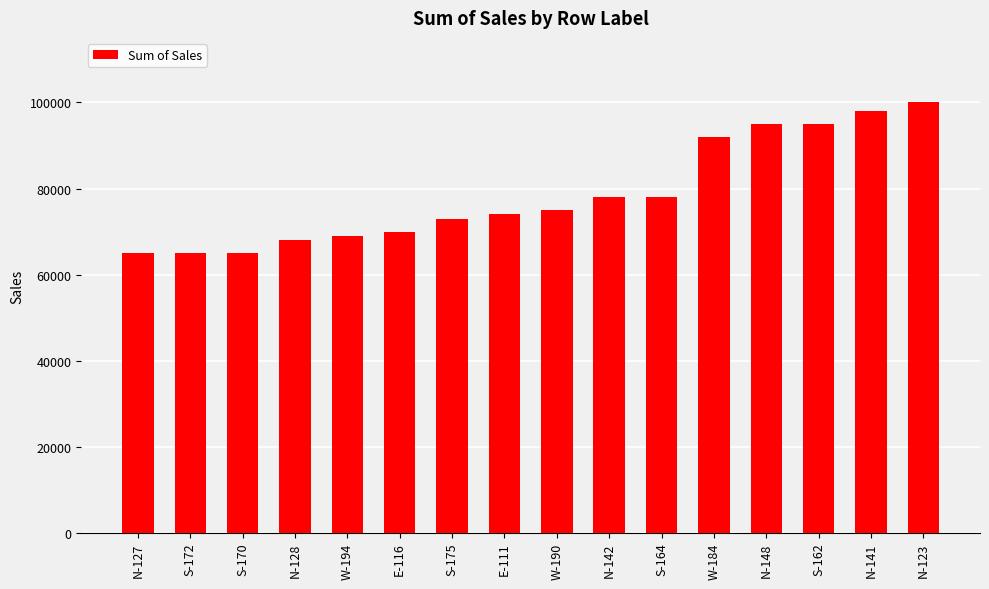

What is the minimum value shown in the chart?

65000